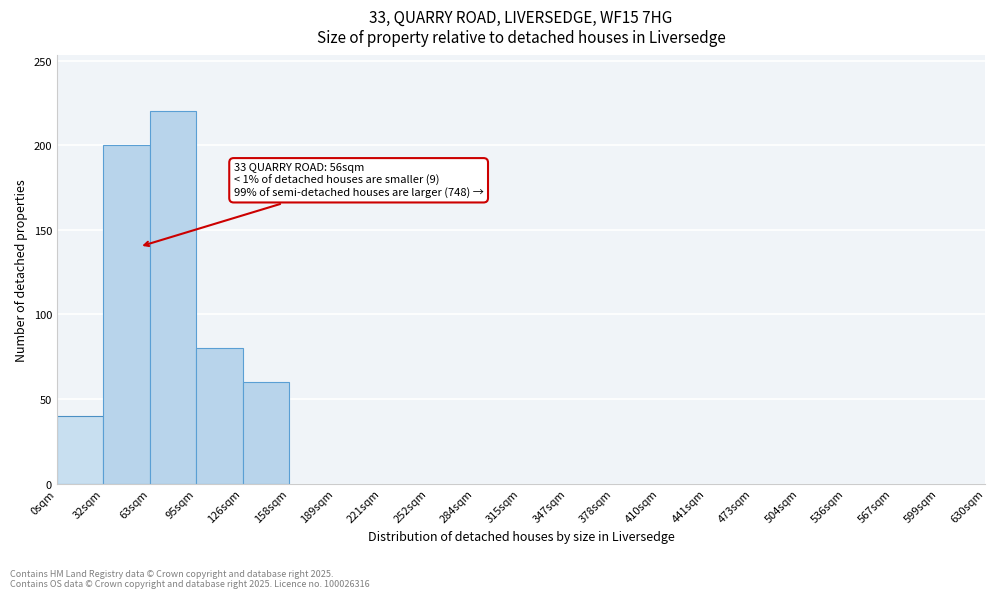

Which range on the x-axis has the tallest bar?

63.0 to 94.5